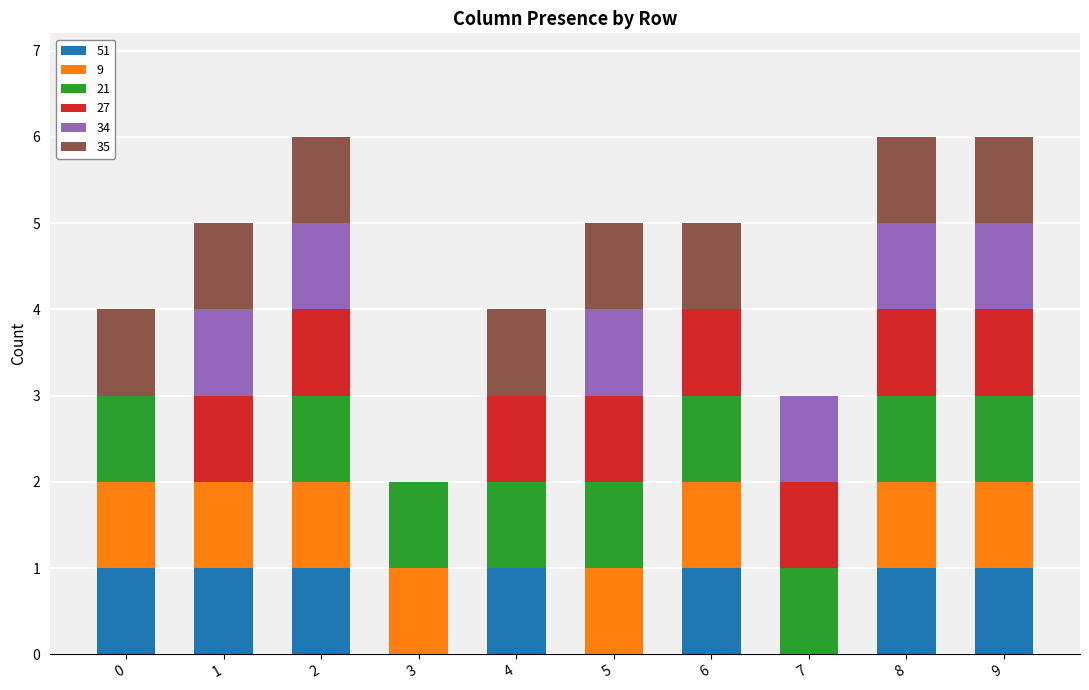

What is the total value across all series at 6?

5